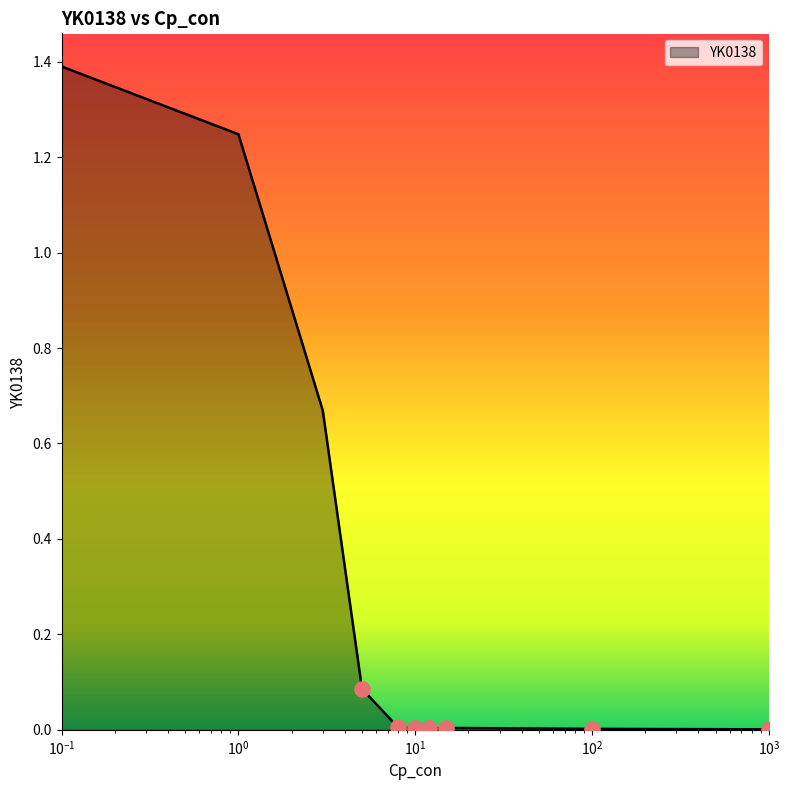

What is the greatest value displayed?

1.4